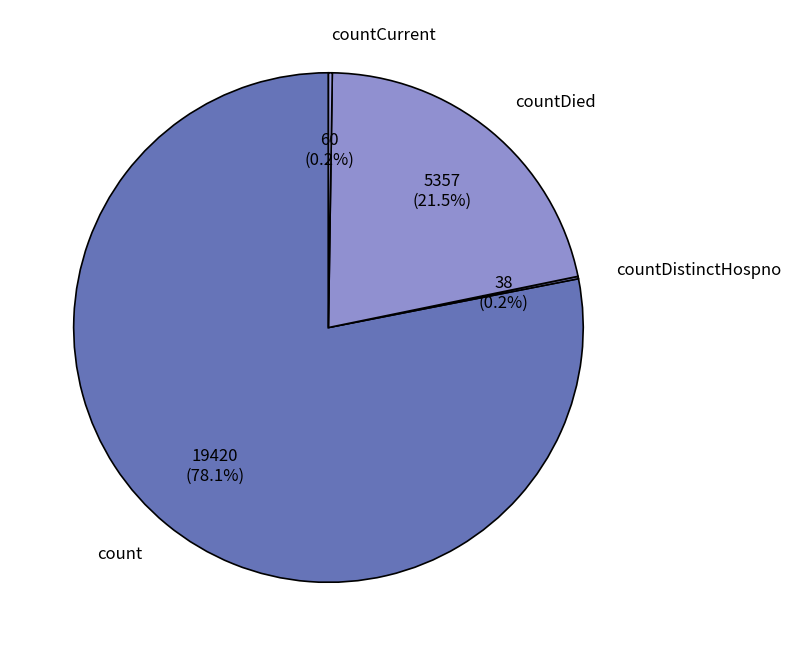

Which category has the biggest portion of the pie?

count